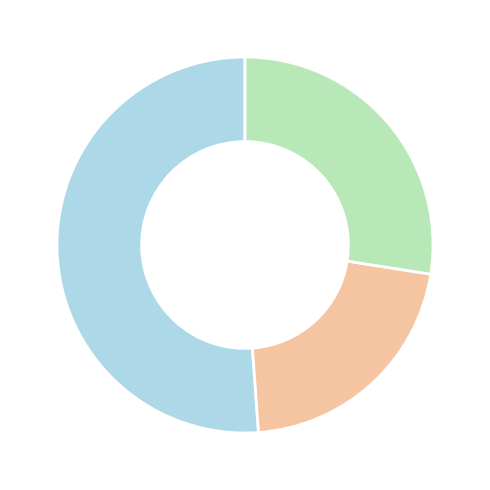

Does any single category account for the majority?

Yes